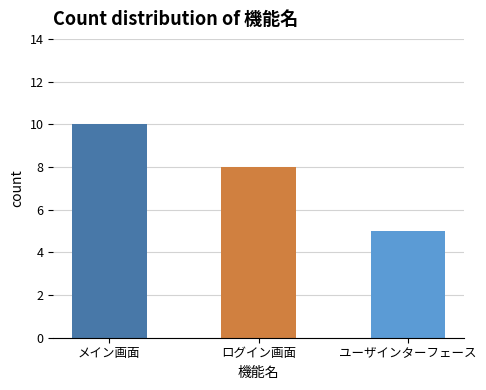

What position from the right is メイン画面?

3